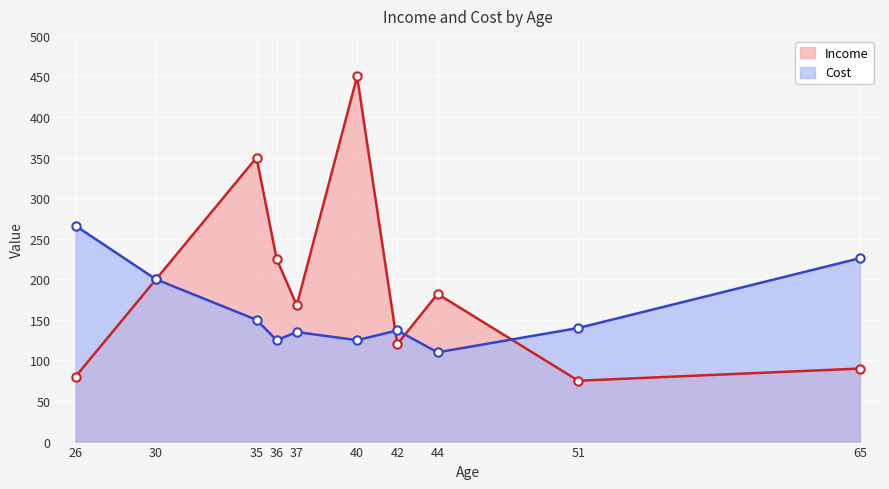

Which category has the lowest value in the Income series?

51